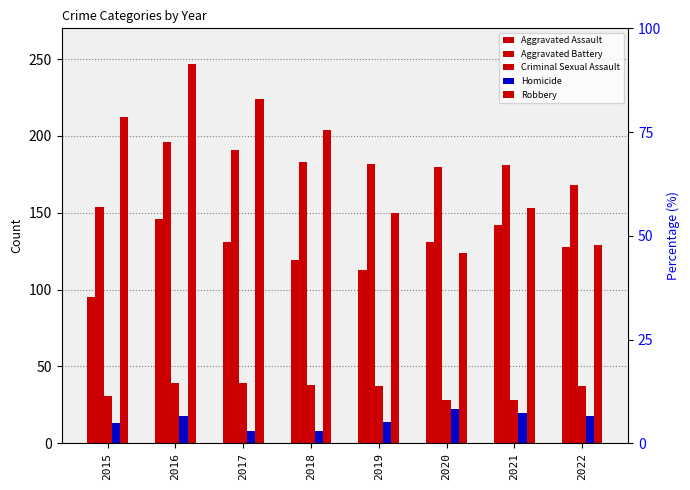

The value of Robbery at 2021 is 222. True or false?

False